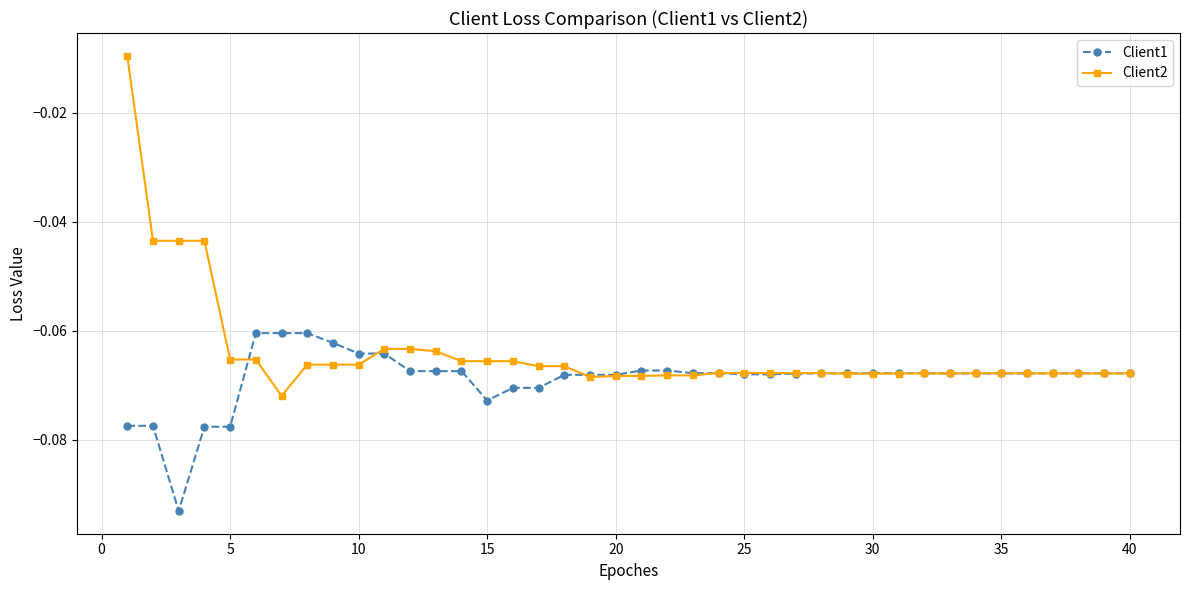

Rank the series by their maximum value, from highest to lowest.

Client2, Client1